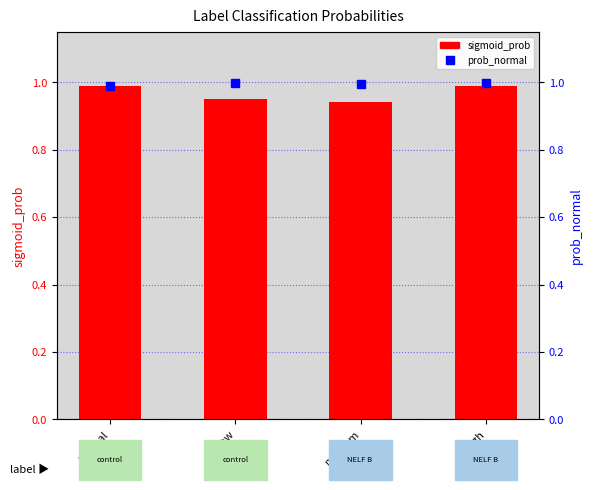

Rank the categories by sigmoid_prob value from lowest to highest.

medium, low, high, normal